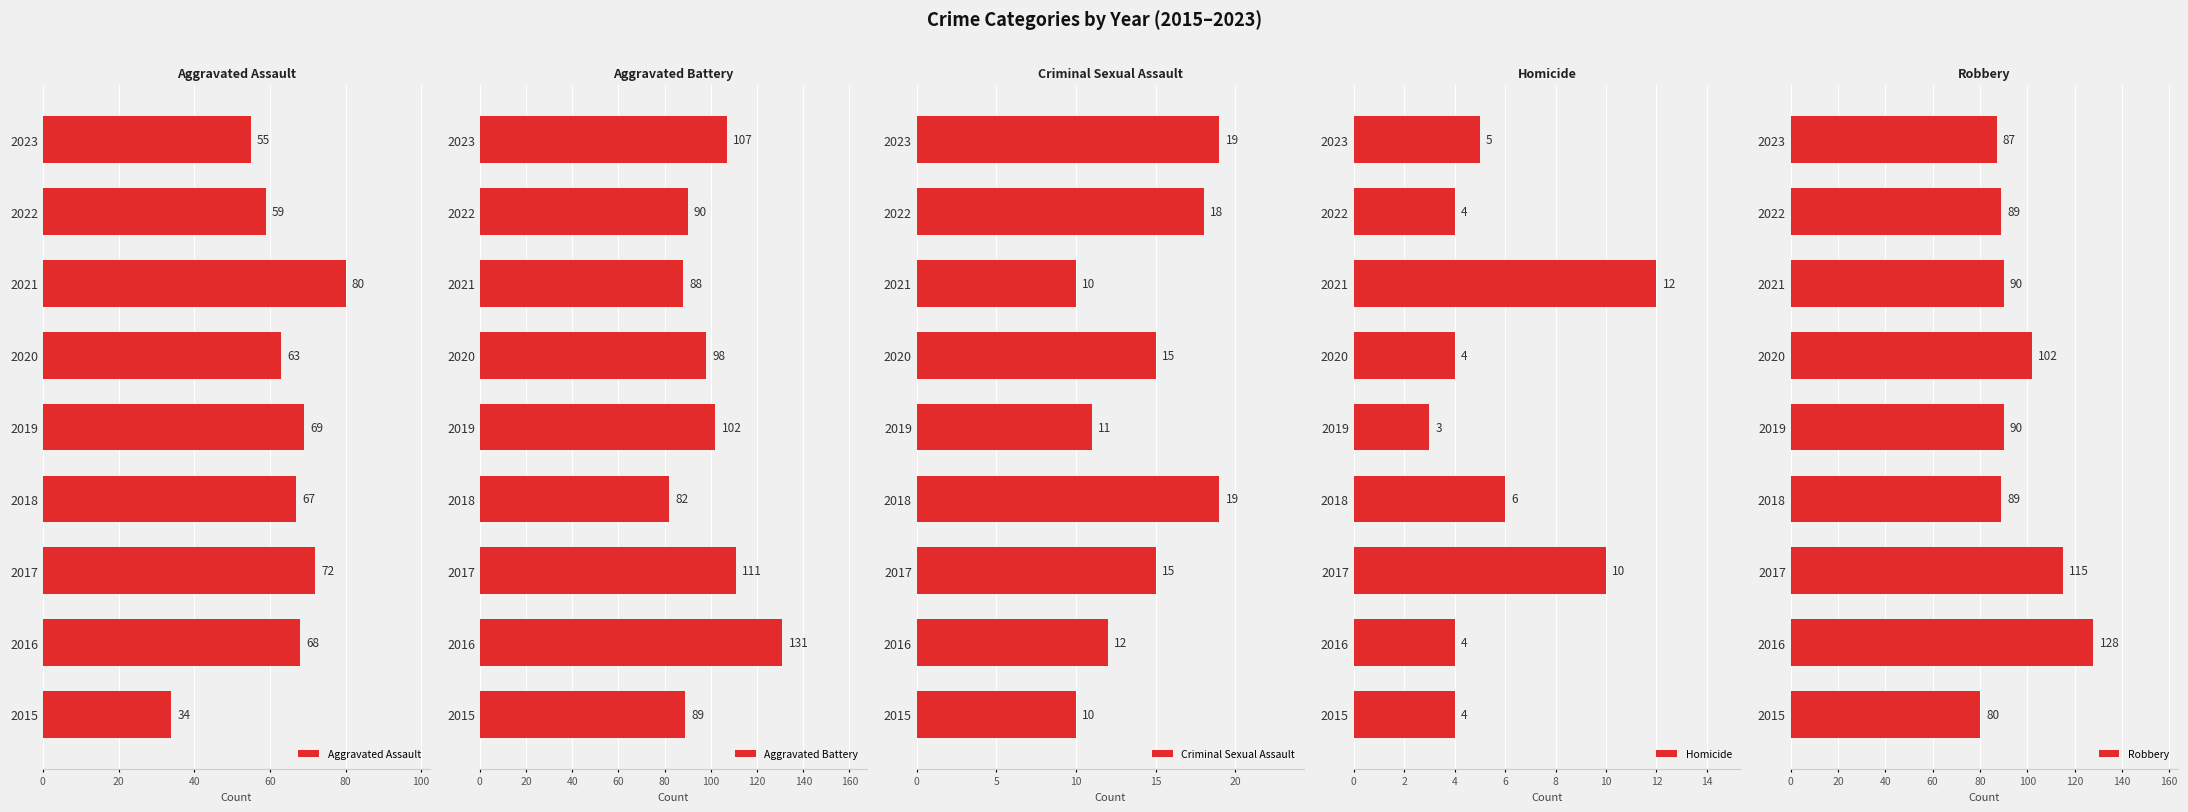

How many distinct data groups are displayed?

5